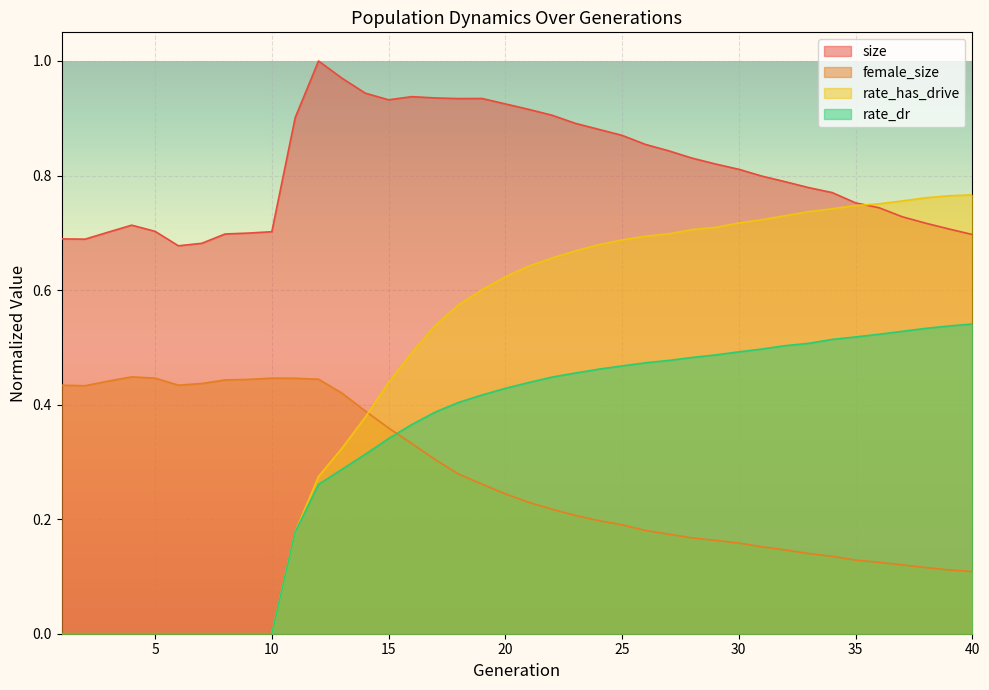

Rank the series by their maximum value, from highest to lowest.

size, rate_has_drive, rate_dr, female_size